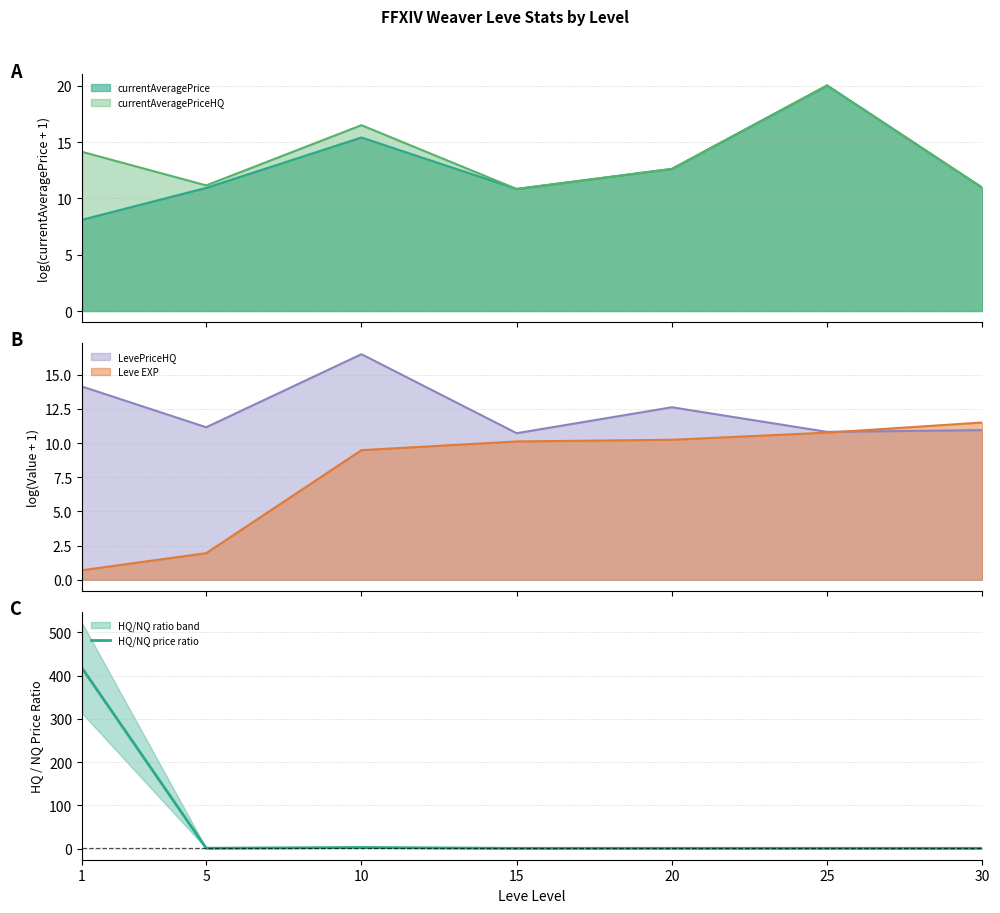

What is the greatest value displayed?

417.2